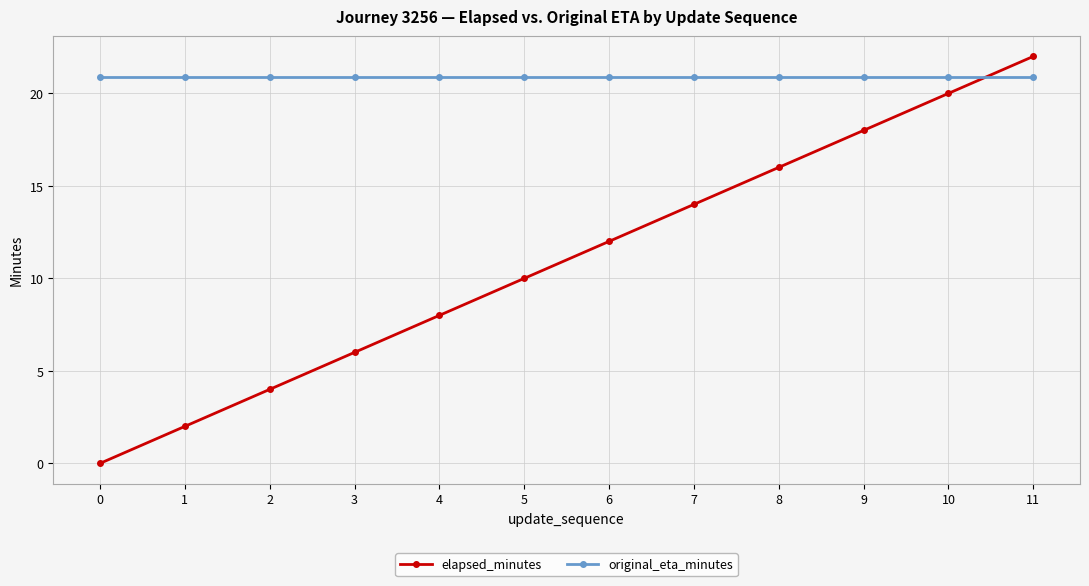

What is the maximum value shown in the chart?

22.0